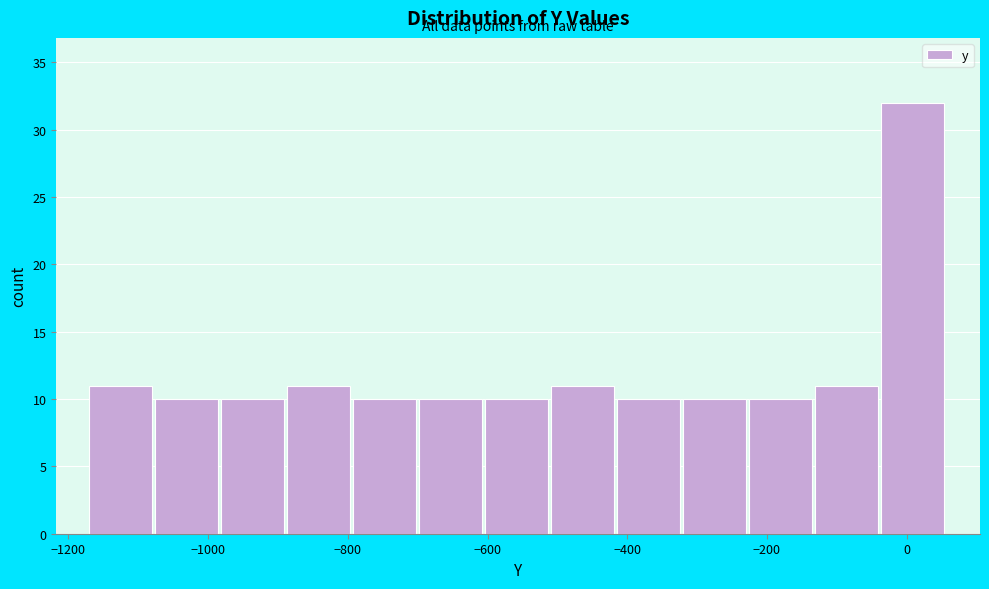

Over which range of the x-axis is the bar tallest?

-40 to 60